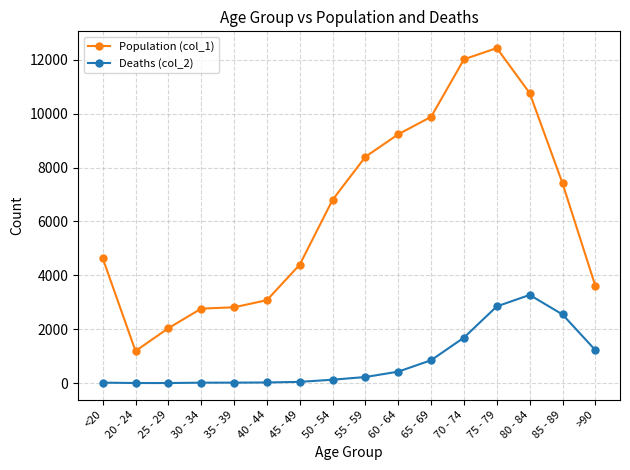

What is the spread (max minus min) of values at 20 - 24?

1187